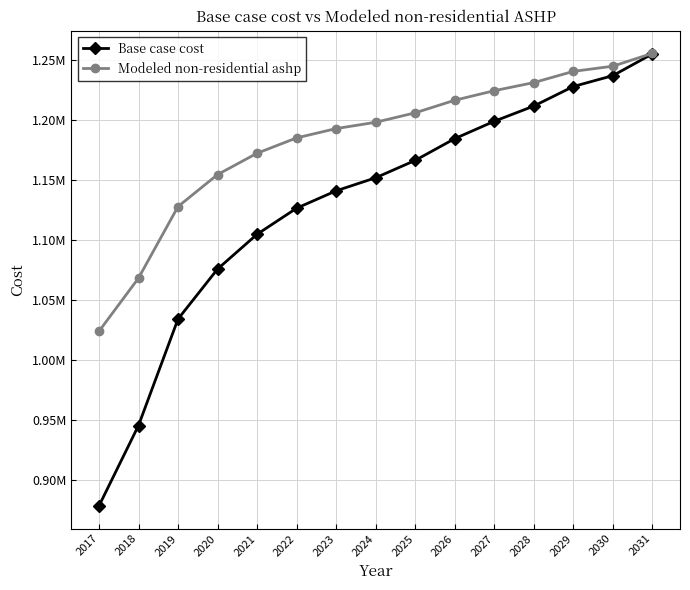

True or false: Base case cost has a value of 1198951.4 at 2027.

True